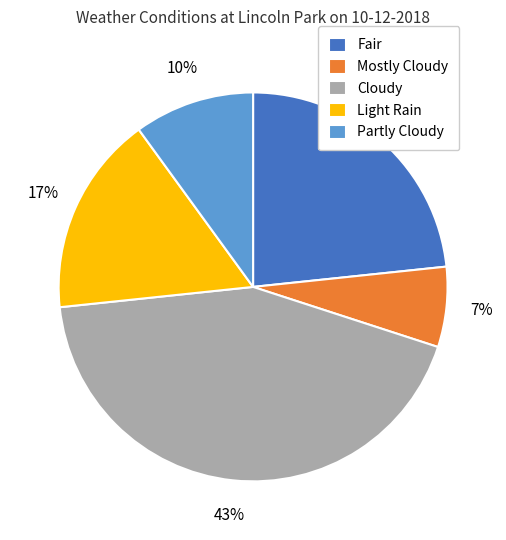

To the nearest percent, what portion does Mostly Cloudy represent?

7%